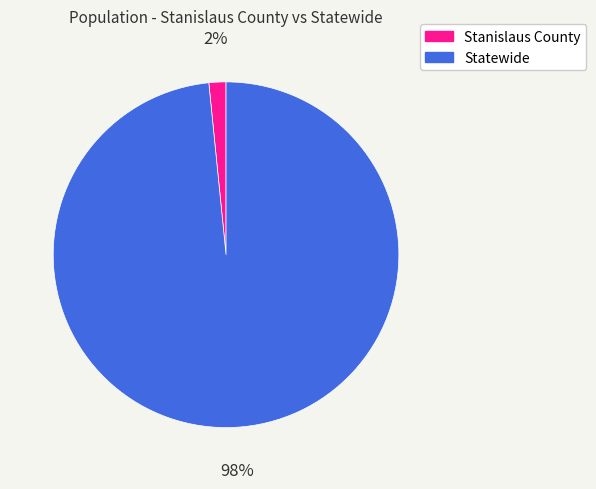

To the nearest percent, what is the combined percentage of Stanislaus County and Statewide?

100%